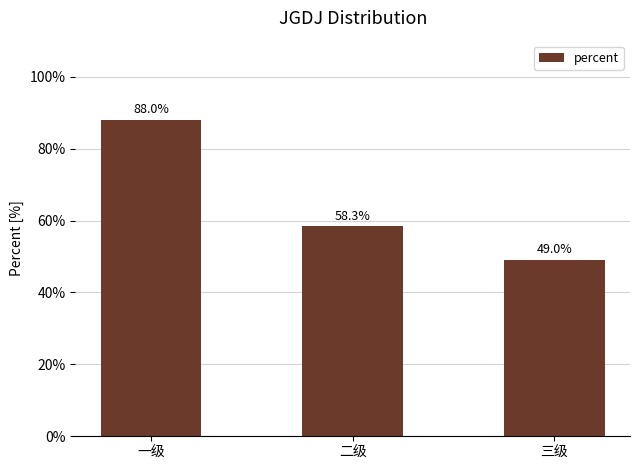

Is it true that the value at 二级 is 0.6?

True